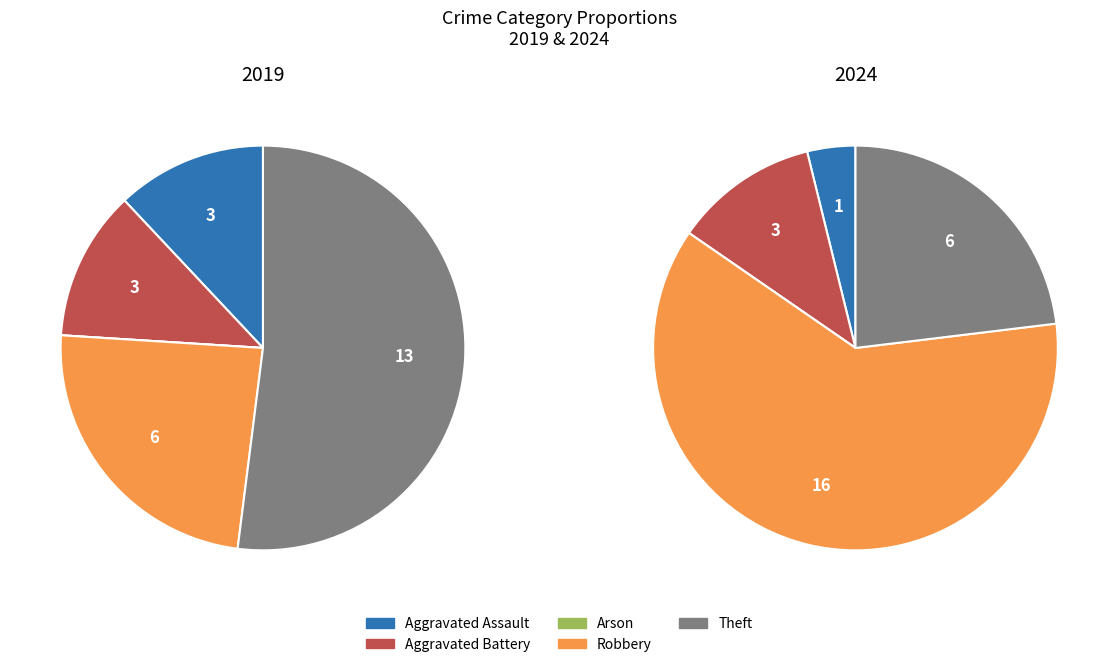

Is there a majority slice in this chart?

Yes